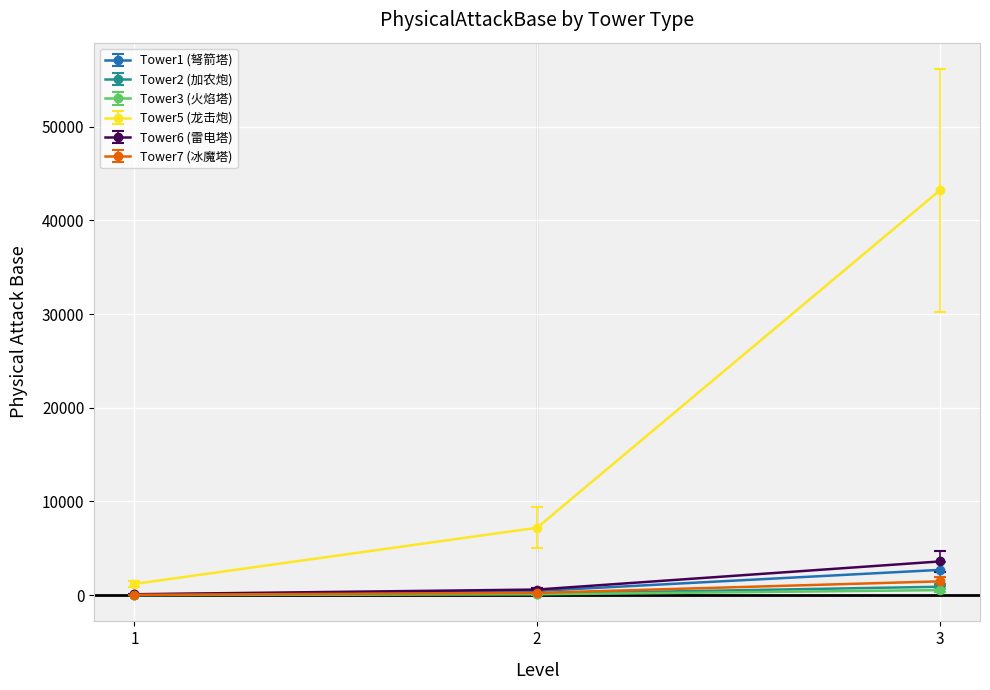

The value of Tower6 (雷电塔) at 3 is 5686. True or false?

False